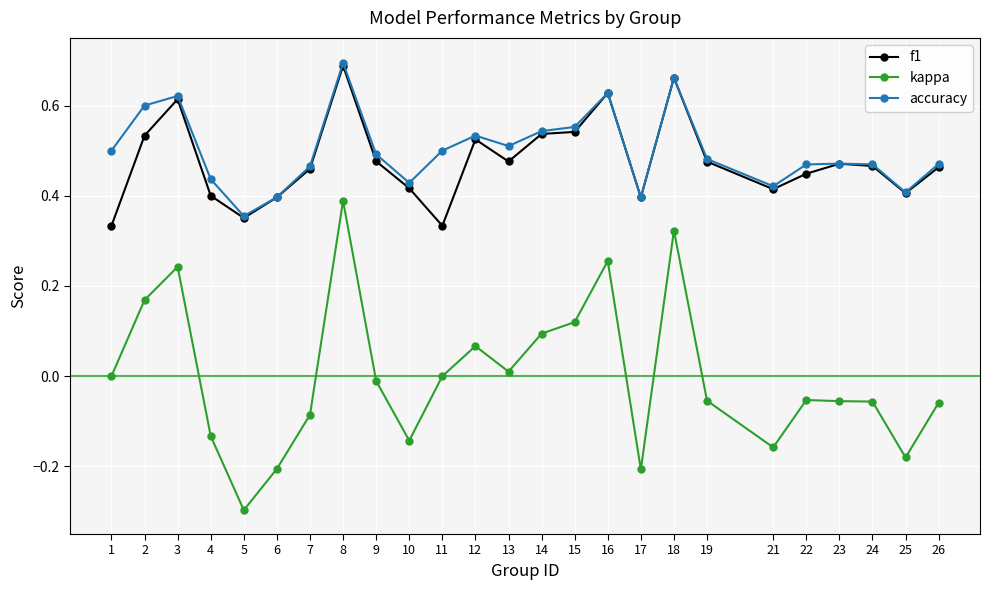

What is the total value across all series at 2?

1.3